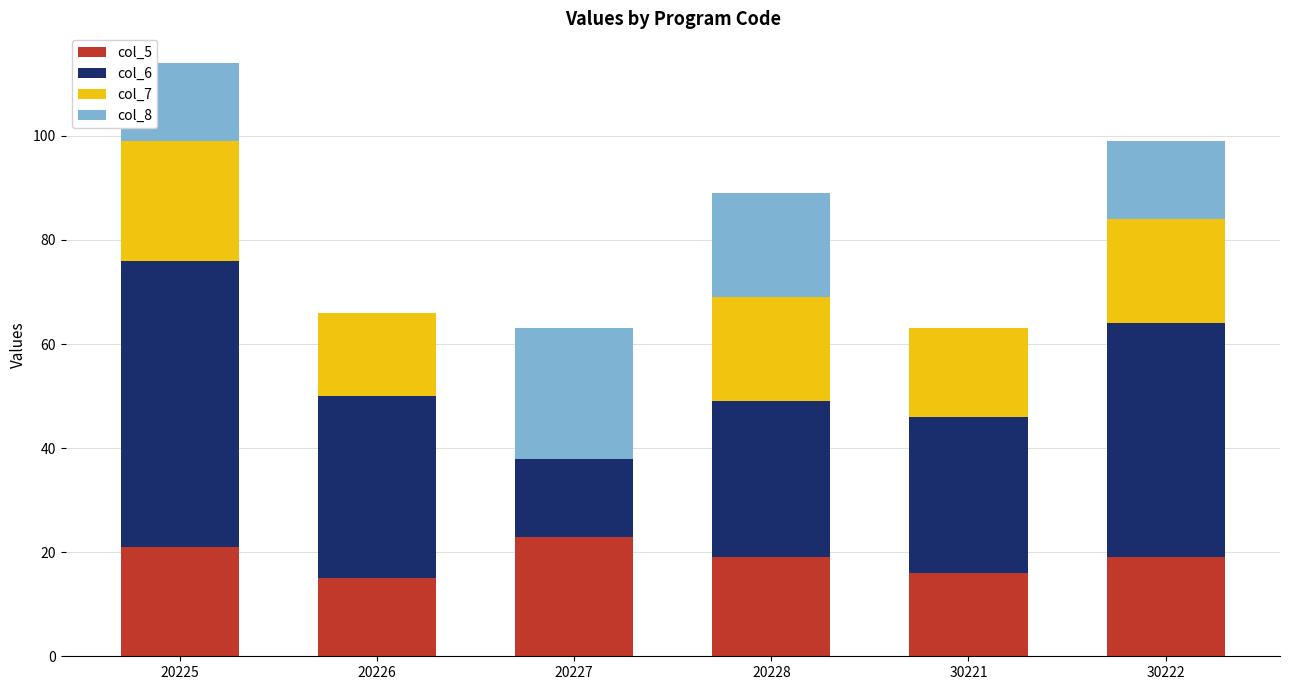

How many series are shown in this chart?

4